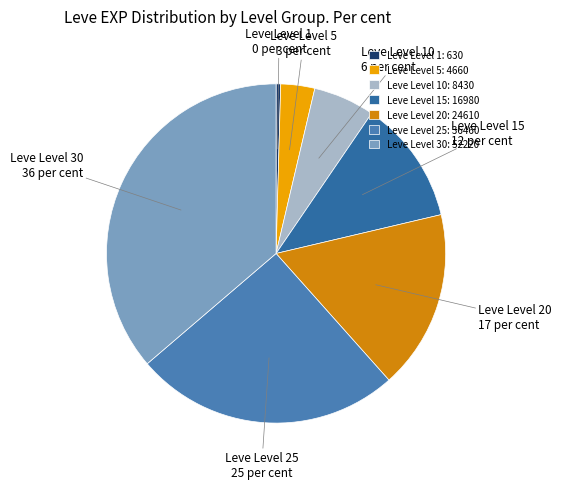

Is the sum of Leve Level 30 and Leve Level 15 greater than half?

No